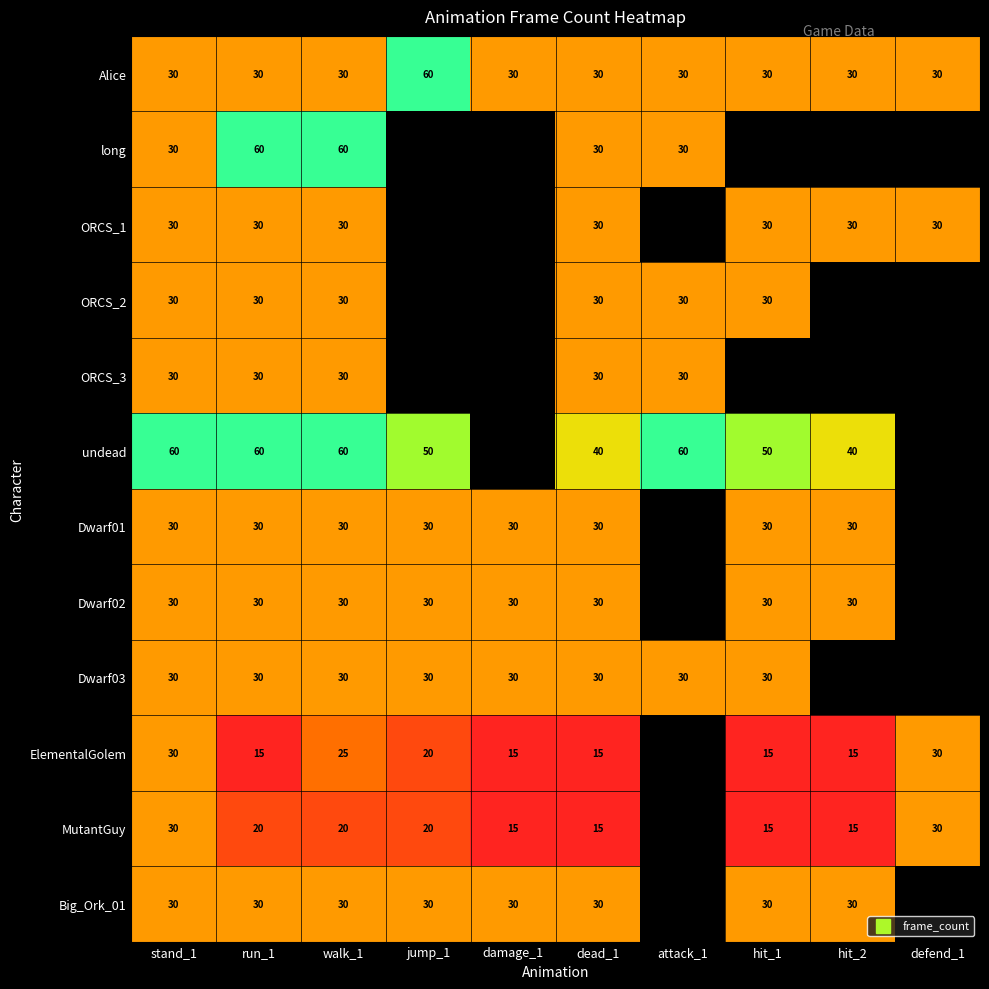

Is it true that ORCS_3 equals 30.0 at stand_1?

True